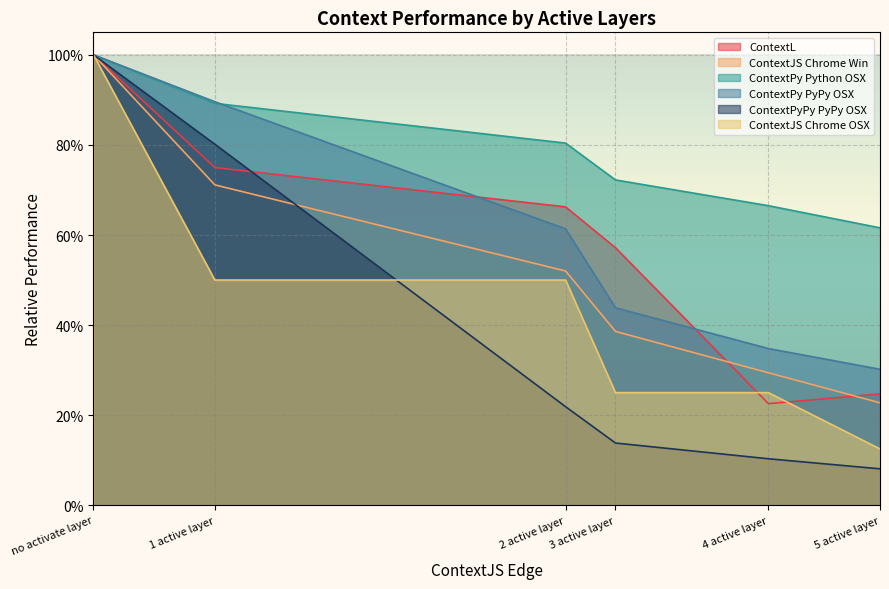

Rank the series at 3 active layer from lowest to highest value.

ContextPyPy PyPy OSX, ContextJS Chrome OSX, ContextJS Chrome Win, ContextPy PyPy OSX, ContextL, ContextPy Python OSX